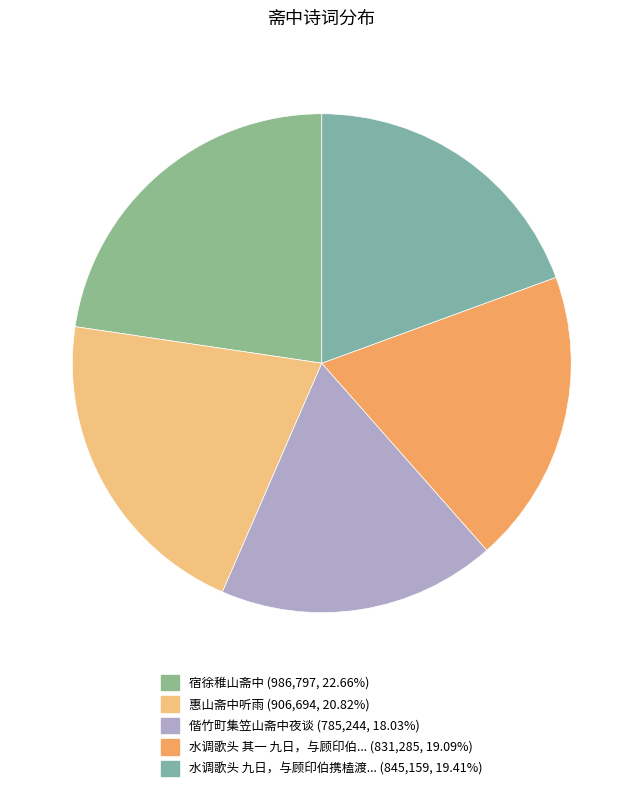

To the nearest percent, what is the difference between the largest and smallest slice percentages?

5%